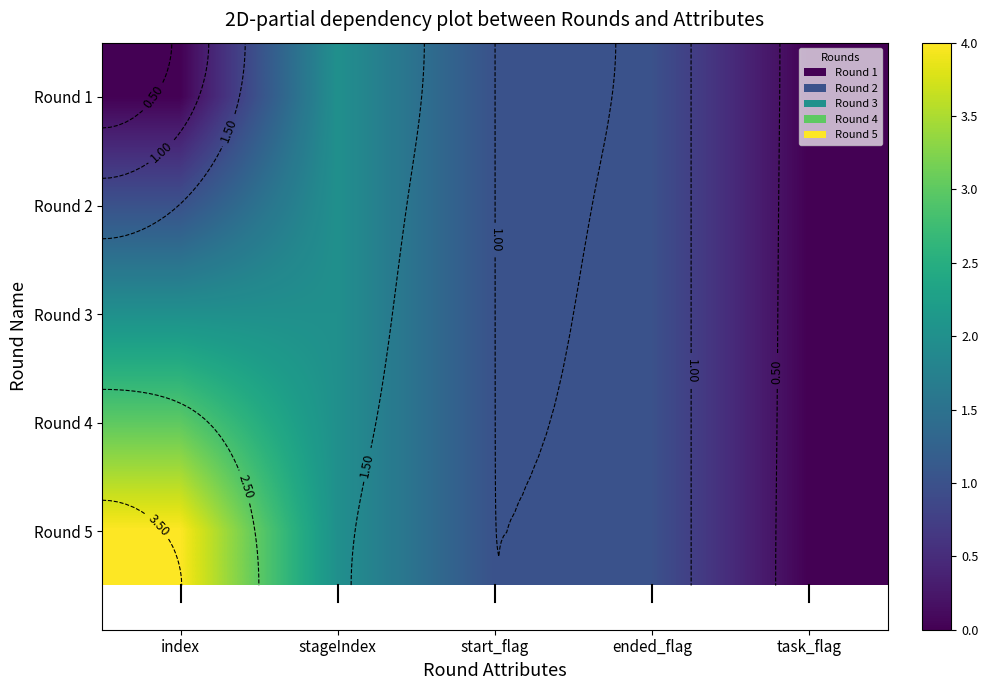

Rank the series by their maximum value, from lowest to highest.

Round 1, Round 2, Round 3, Round 4, Round 5